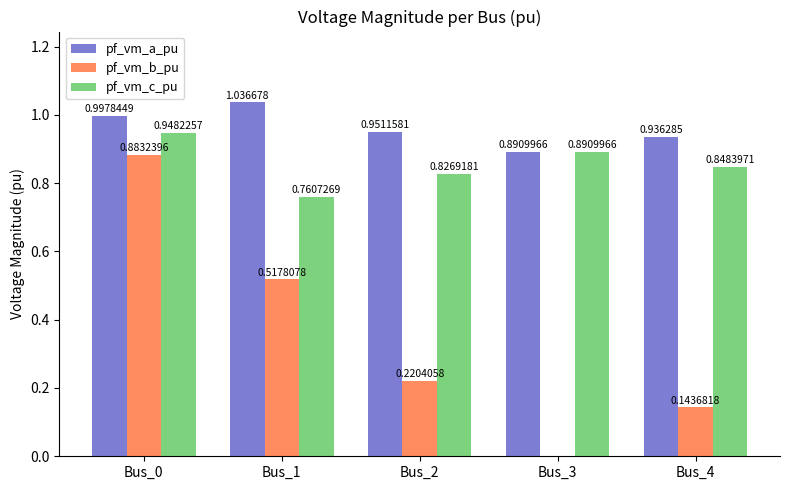

What is the sum of the pf_vm_a_pu values at Bus_3 and Bus_4?

1.8